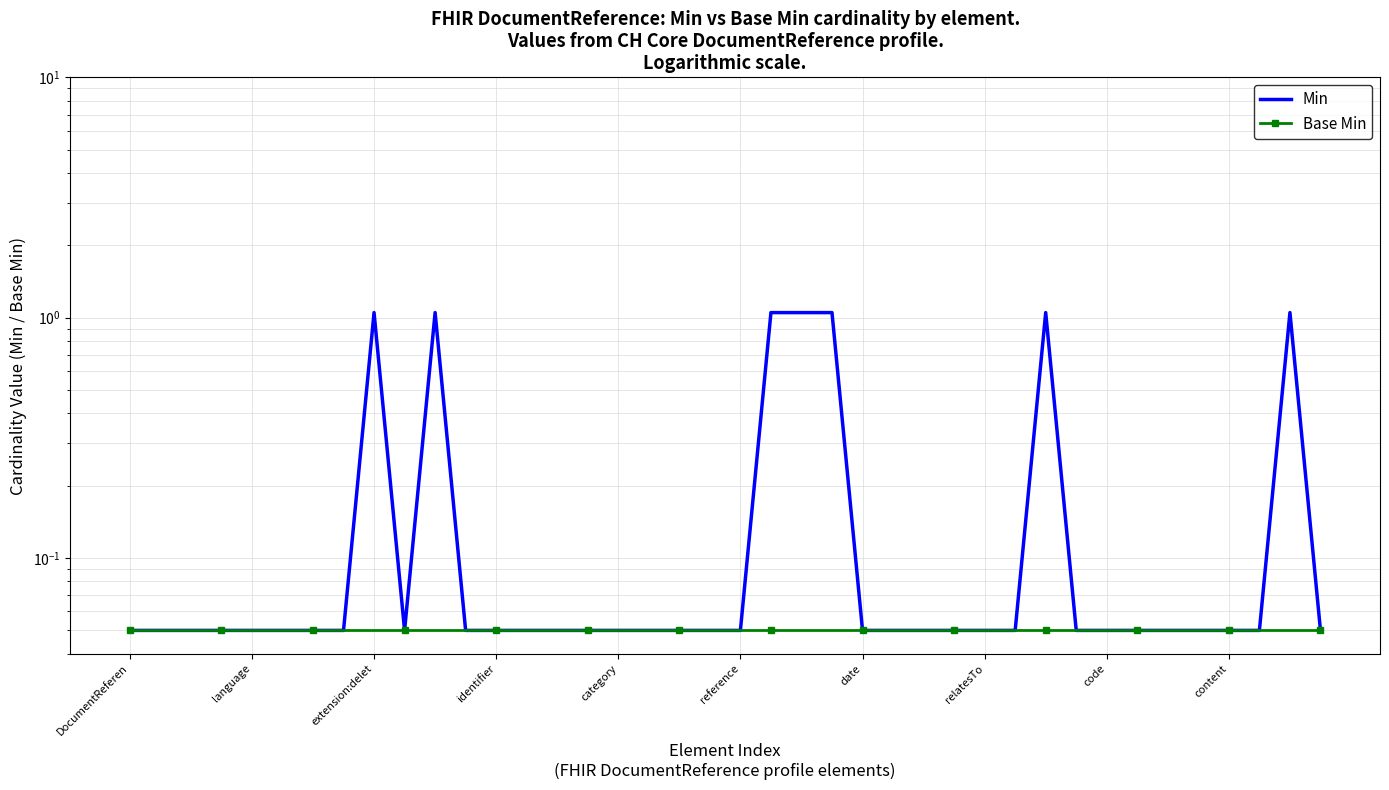

What is the total value across all series at 39?

0.1